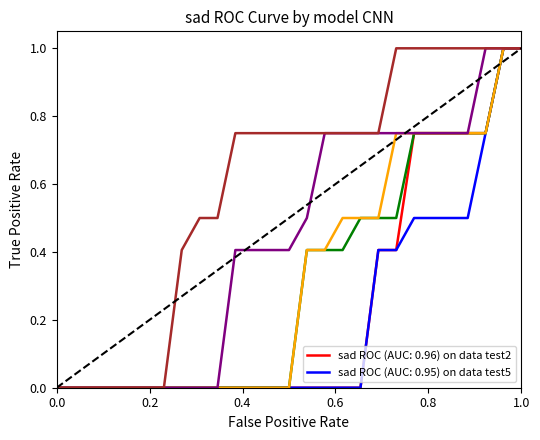

What is the maximum value shown in the chart?

1.0